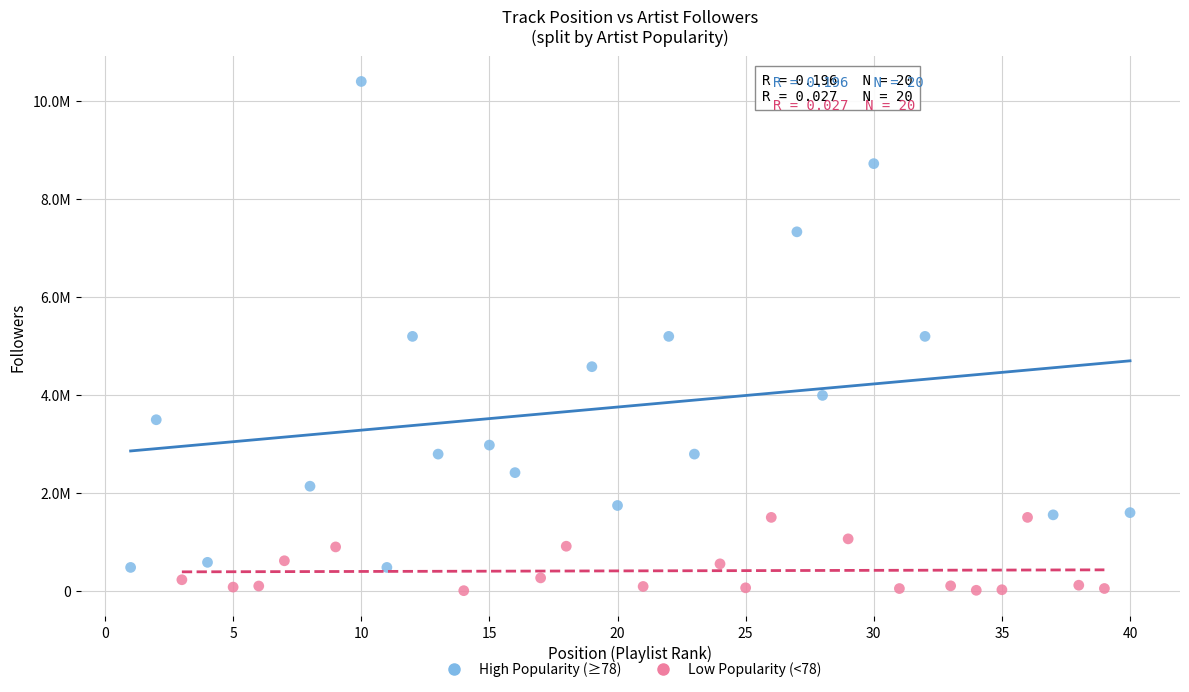

Which series has the largest Y range (max minus min)?

High Popularity (≥78)